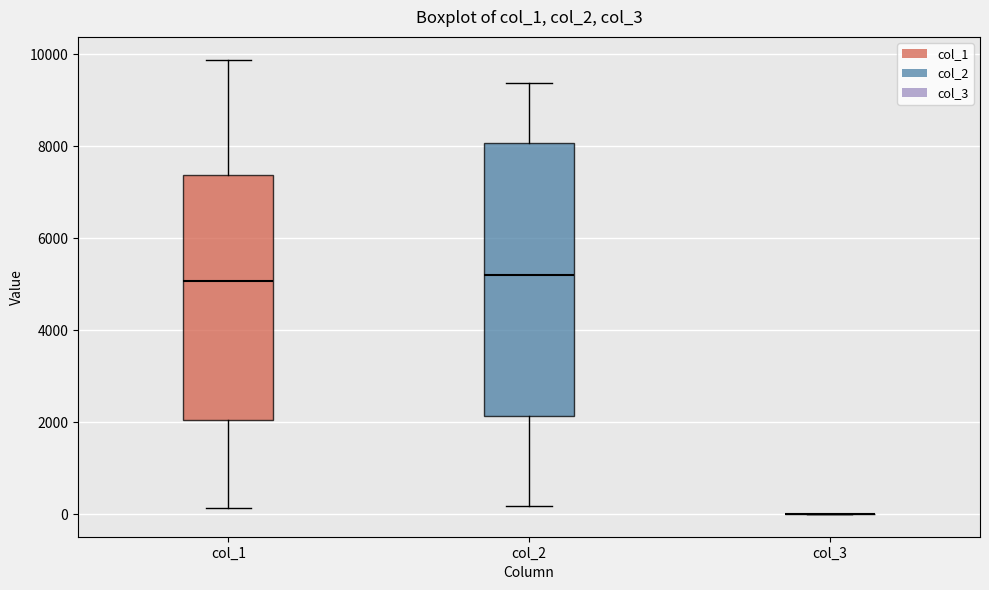

Reading left to right, read every box against the y-axis: the position of its median line, the range the box covers, and the ends of its whiskers. The values are not printed on the chart, so give them approximately, as read against the axis.

col_1: median 5000, box 2000 to 7400, whiskers 200 to 9800
col_2: median 5200, box 2200 to 8000, whiskers 200 to 9400
col_3: box collapsed to a line at 0, whiskers 0 to 0